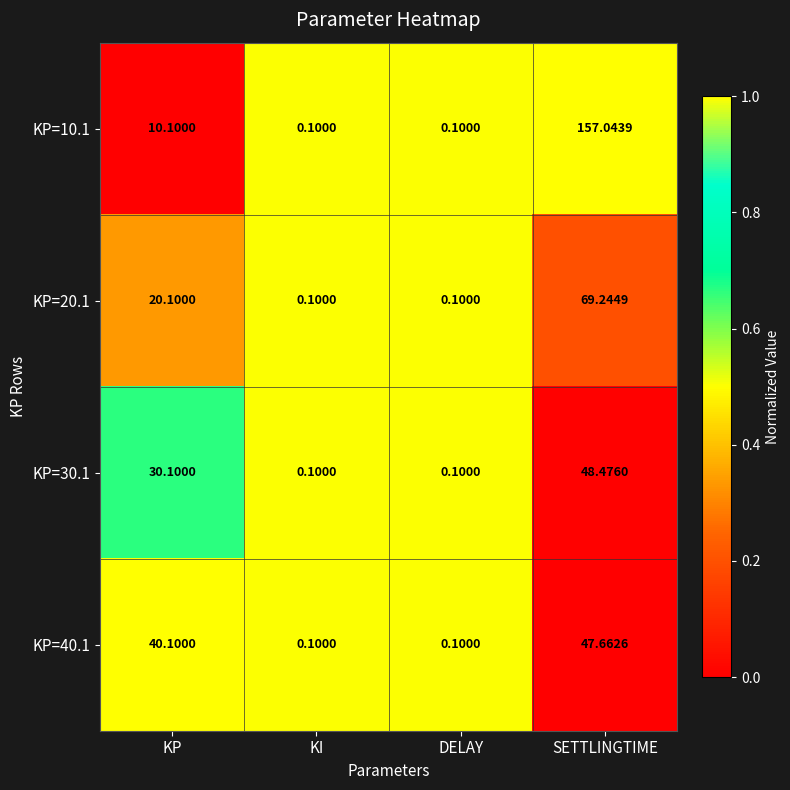

Between KP and SETTLINGTIME, which series saw the biggest shift?

KP=10.1